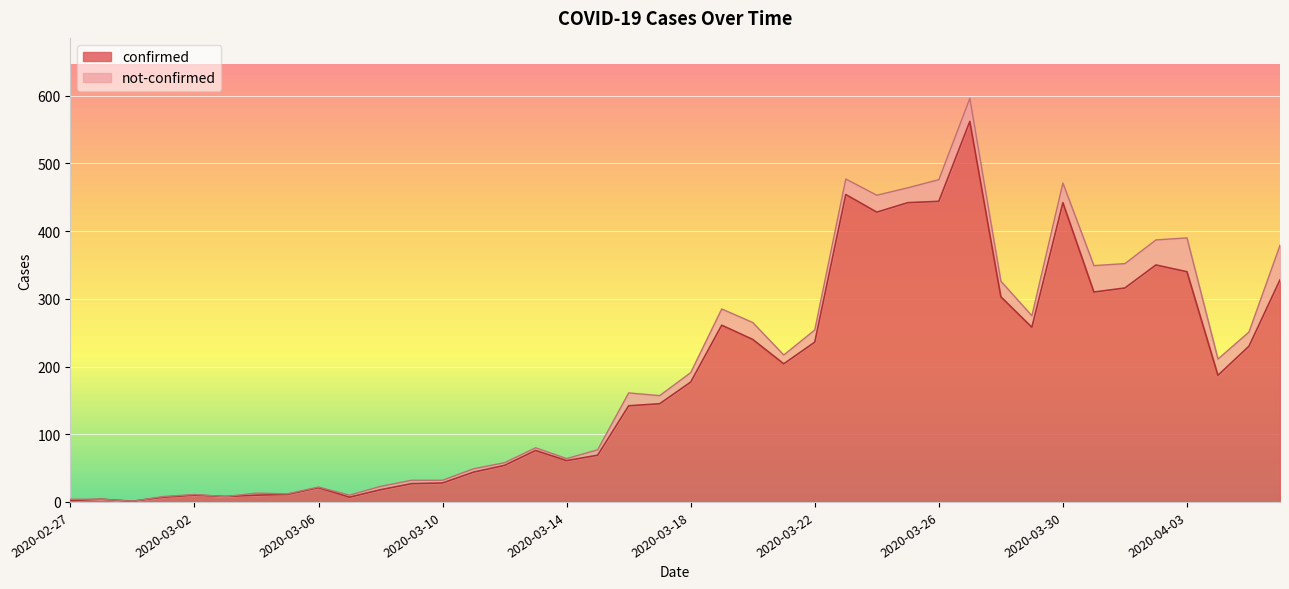

Reading left to right, extract all data points from this chart.

2	4	1	7	10	8	10	11	21	7	18	27	28	44	54	76	61	69	142	145	177	261	240	204	236	454	428	442	444	562	303	258	442	310	316	350	340	187	230	328